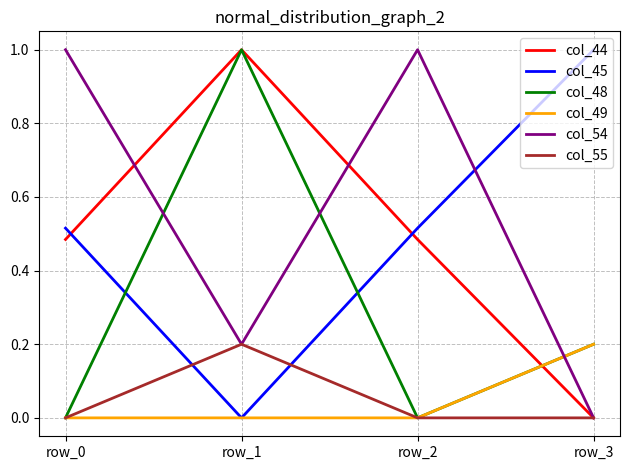

At which label does col_48 reach its peak?

row_1